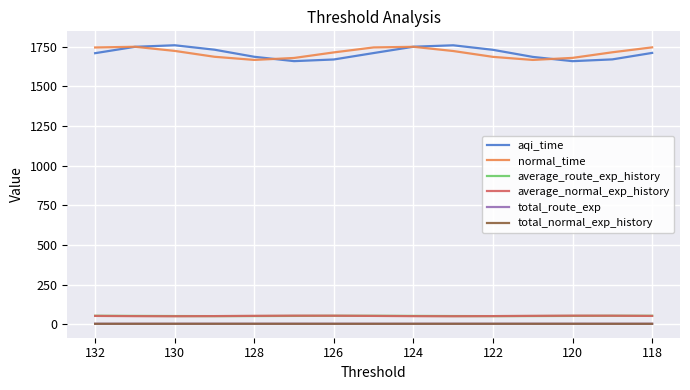

Is this an area chart (filled region under the line)?

No